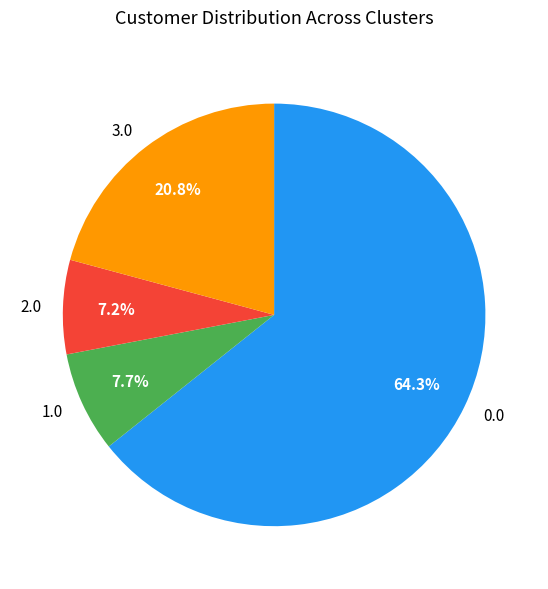

Rank the categories by value from lowest to highest.

2.0, 1.0, 3.0, 0.0